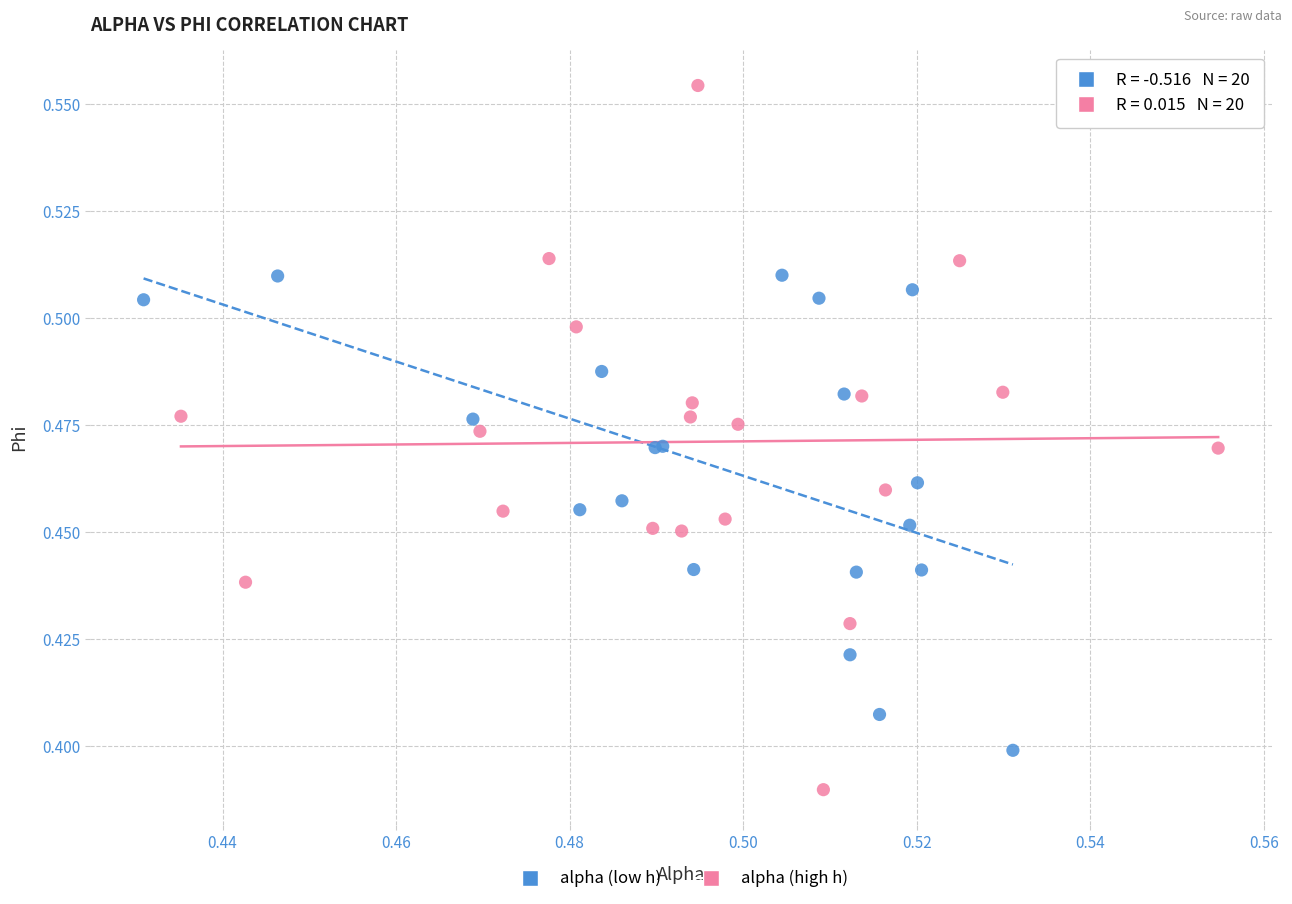

Which series reaches the maximum Y coordinate?

alpha (high h)